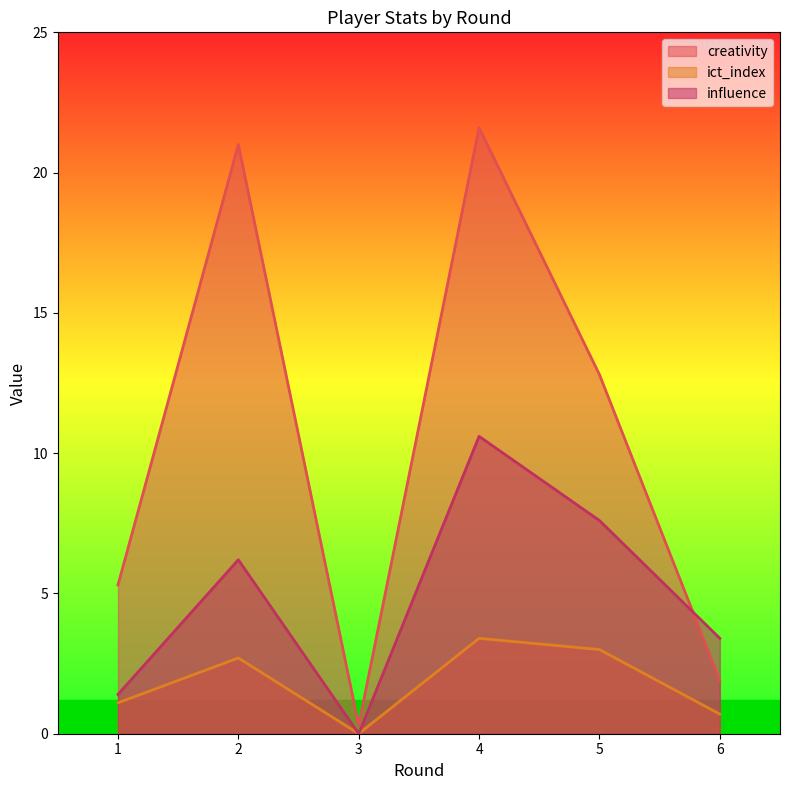

The creativity series shows 12.8 at 5. True or false?

True